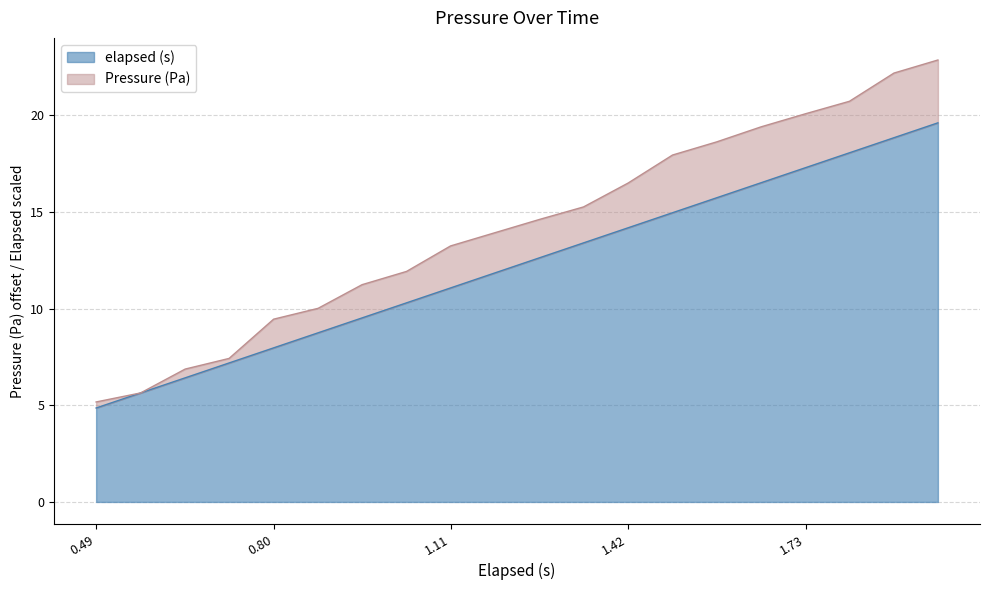

What is the total value across all series at 0.80?

9.5